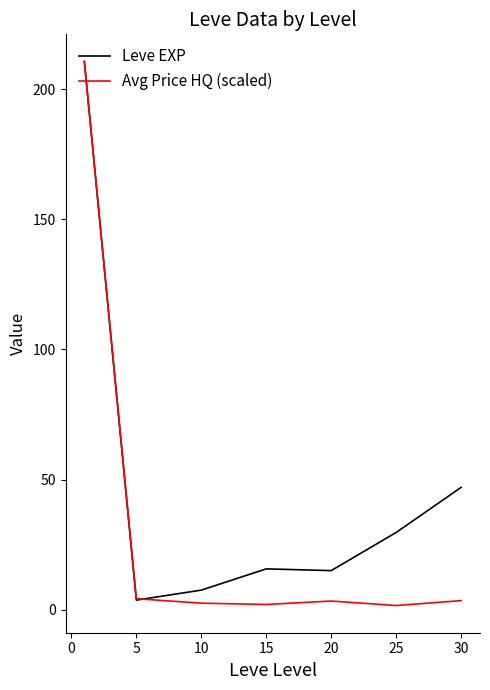

What is the maximum value for Leve EXP?

210.7